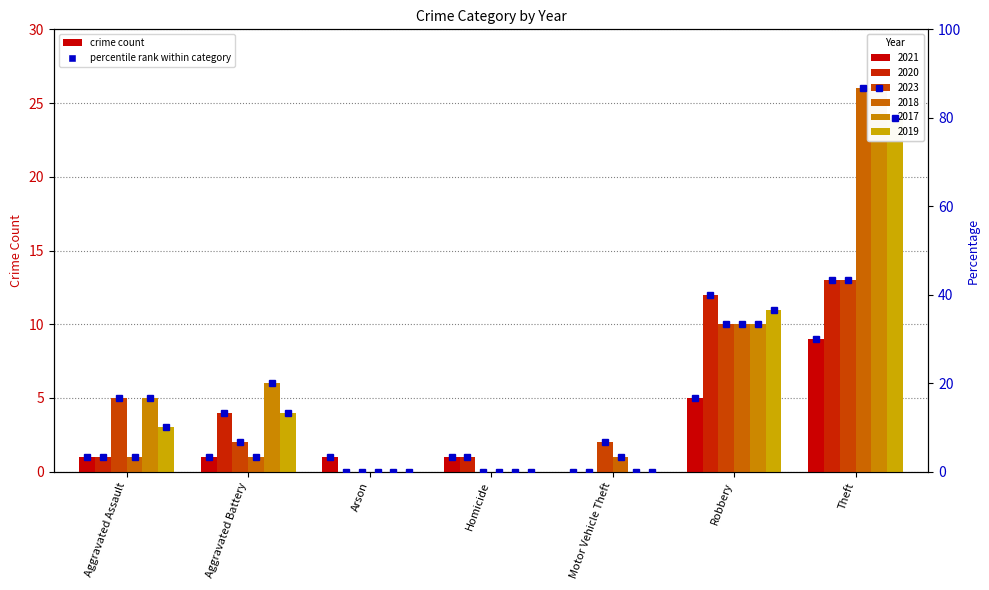

Which category has the highest value across all series?

Theft